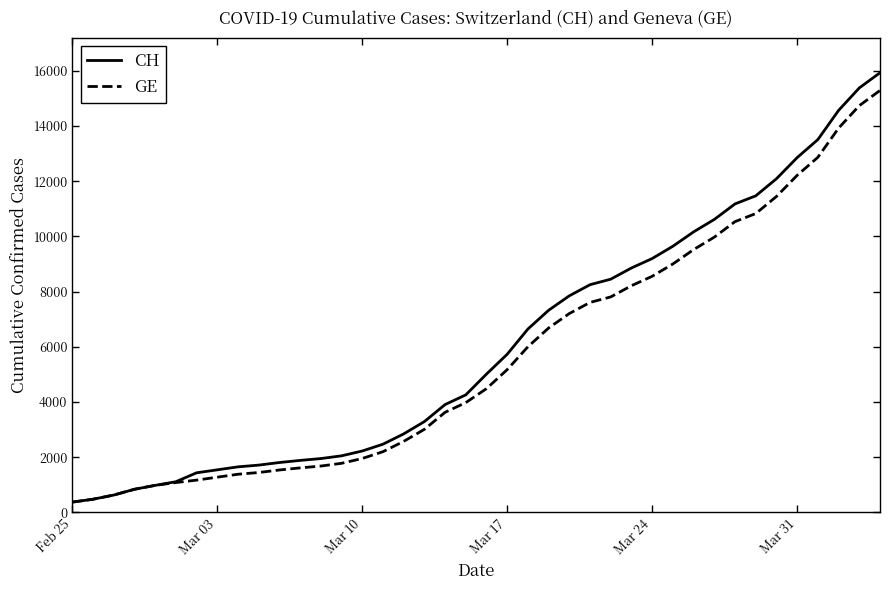

What are all the series names shown in the legend?

CH, GE